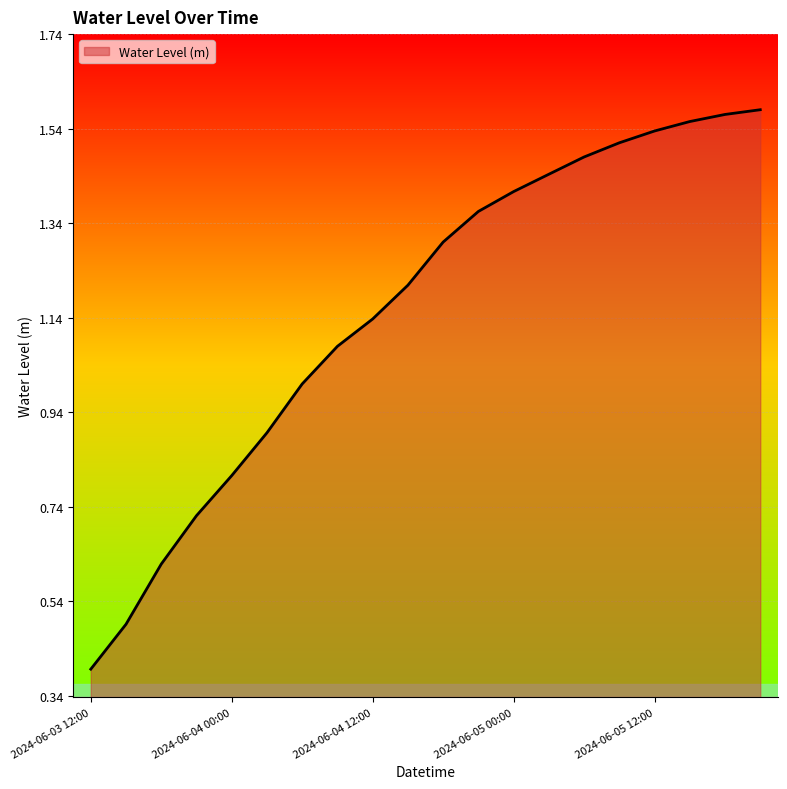

What is the difference between the maximum and minimum values?

1.2